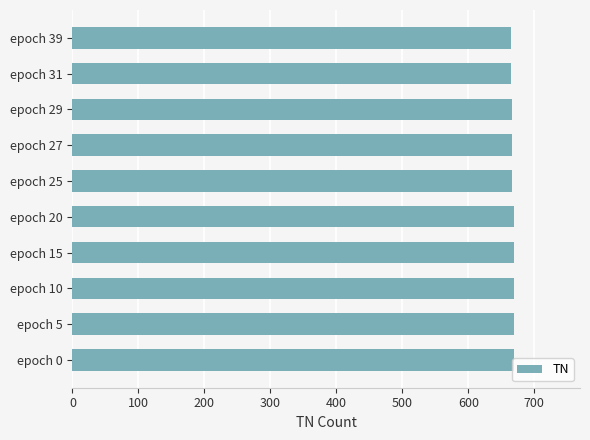

What is the sum of all values?

6675